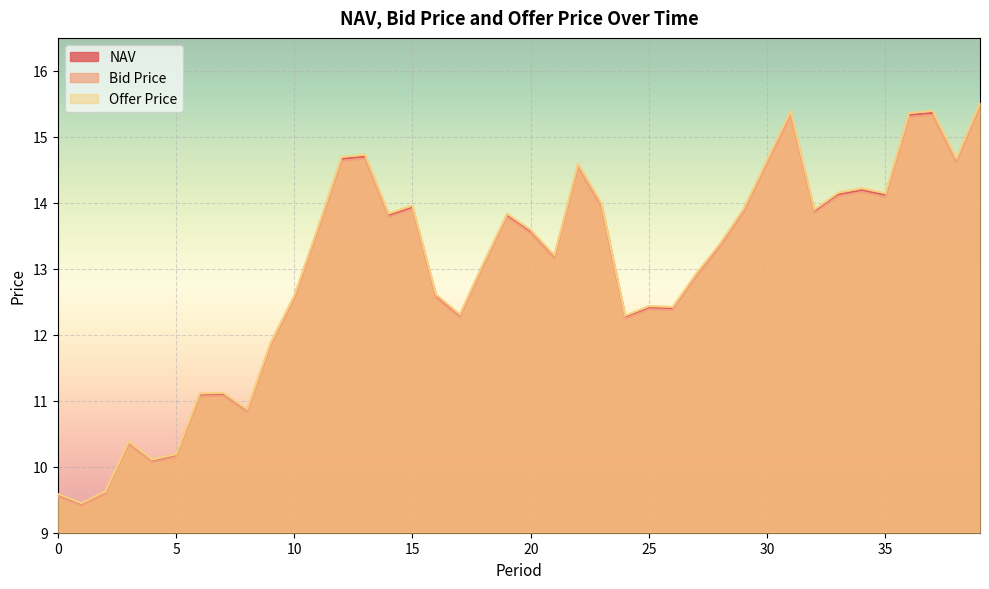

Rank the series at 34 from lowest to highest value.

Bid Price, NAV, Offer Price